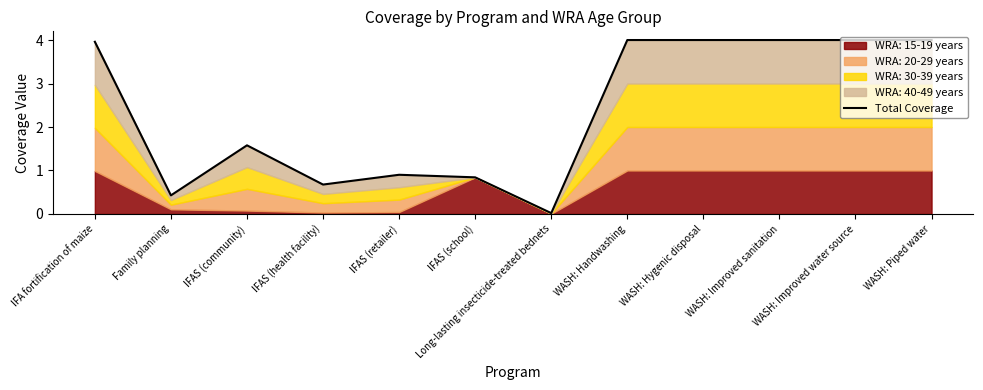

At which label is the value closest to 2?

IFAS (community)